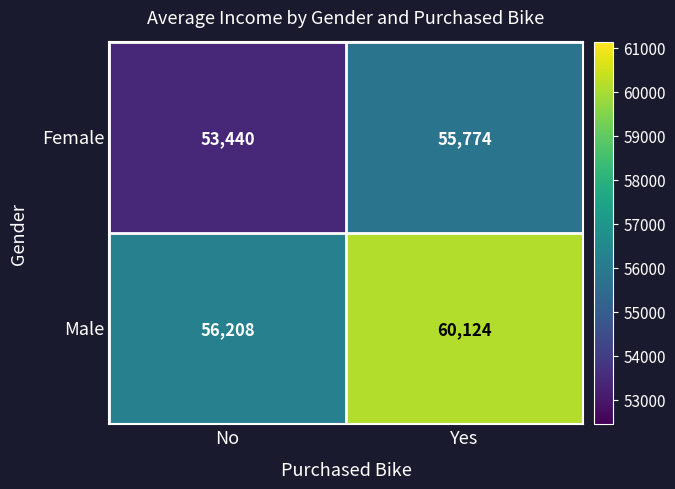

List the series in order of their overall mean, highest first.

Male, Female